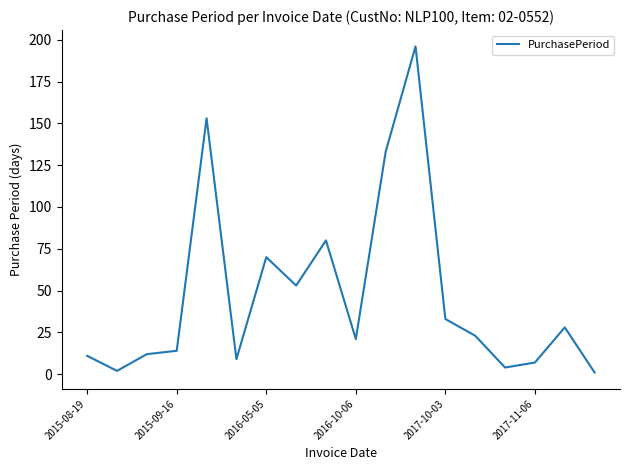

What is the maximum value shown in the chart?

196